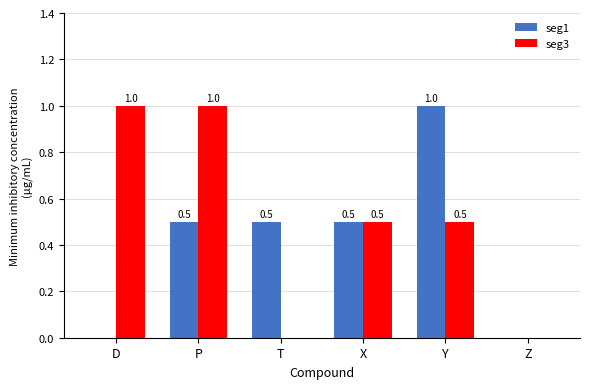

How many groups of bars are there?

6